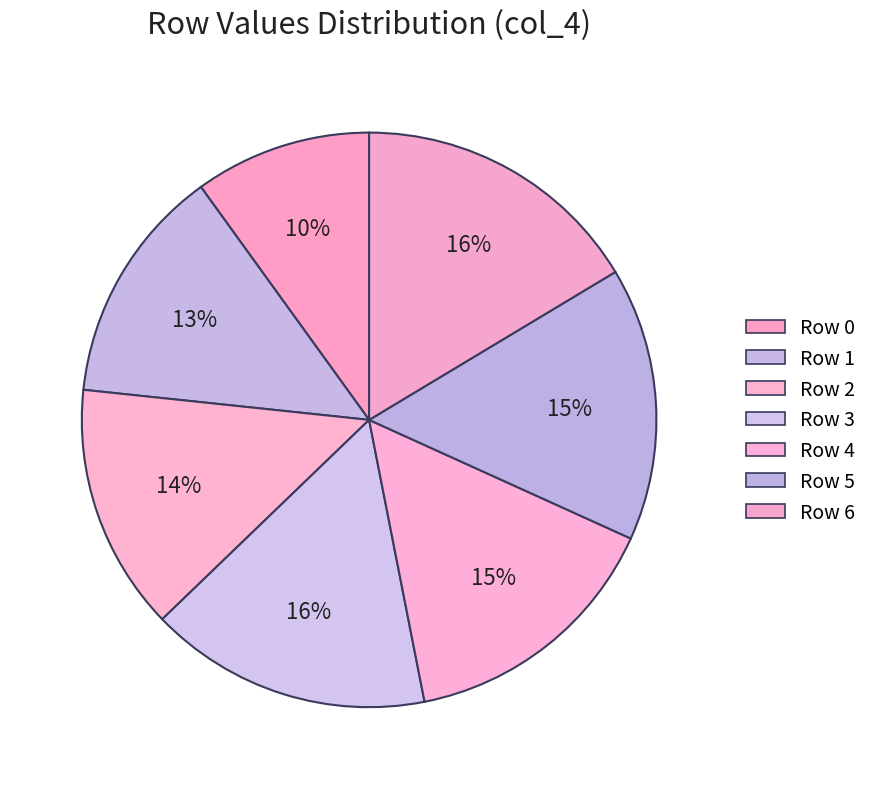

To the nearest percent, what is the average slice percentage?

14%